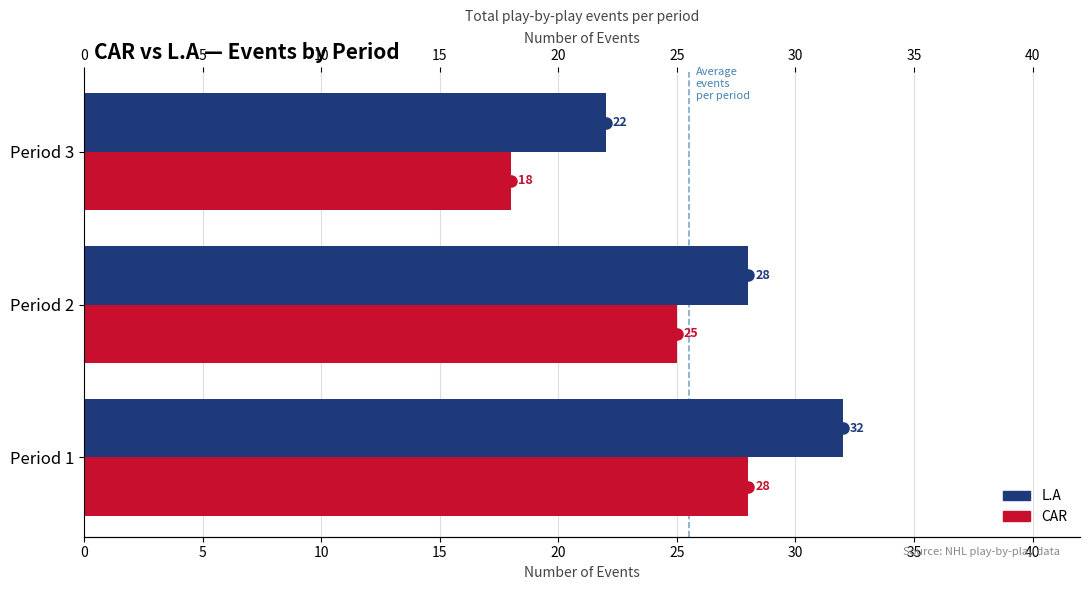

Which series has the largest total across all categories?

L.A